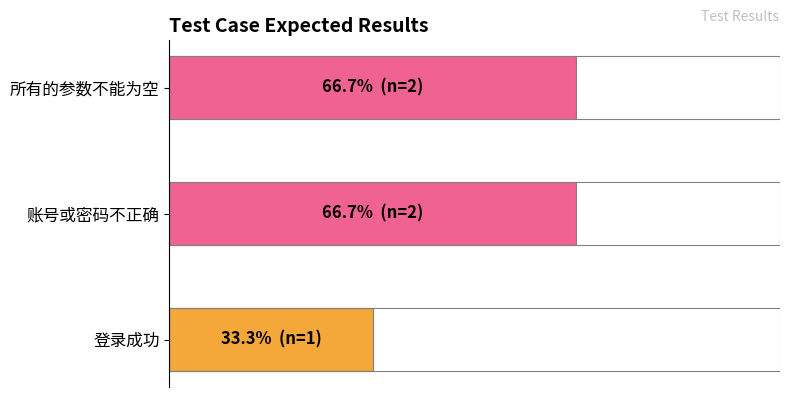

Count the values in the range 1 to 2.

3